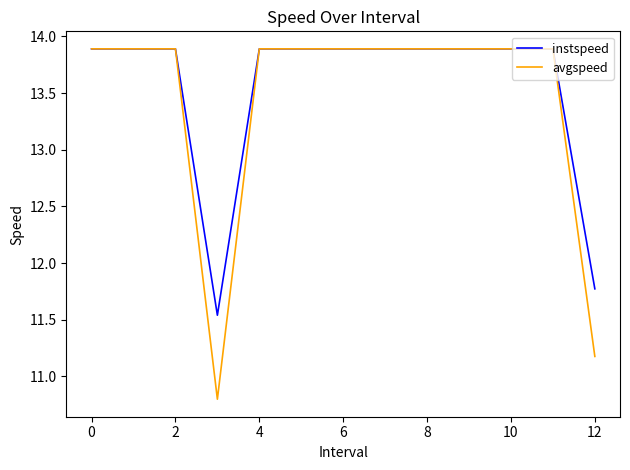

What are all the series names shown in the legend?

instspeed, avgspeed